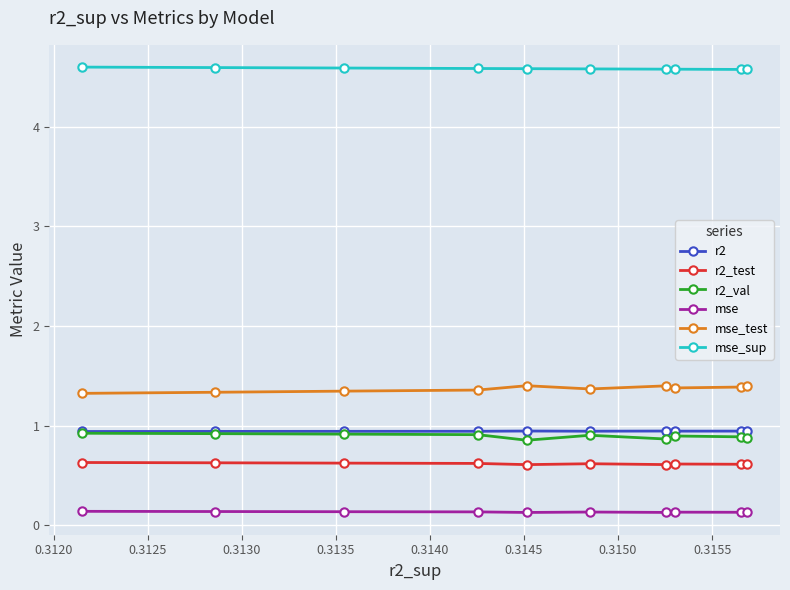

What is the value of the r2_test point at the 7th from the left?

0.6